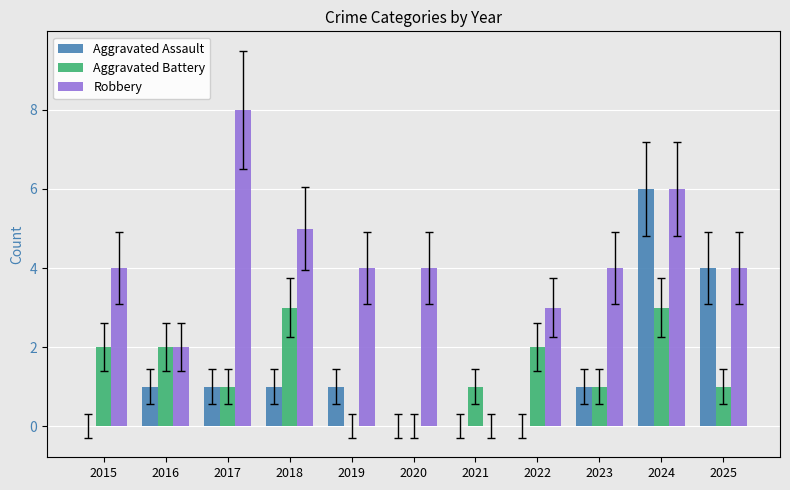

Read the Robbery value at 2023.

4